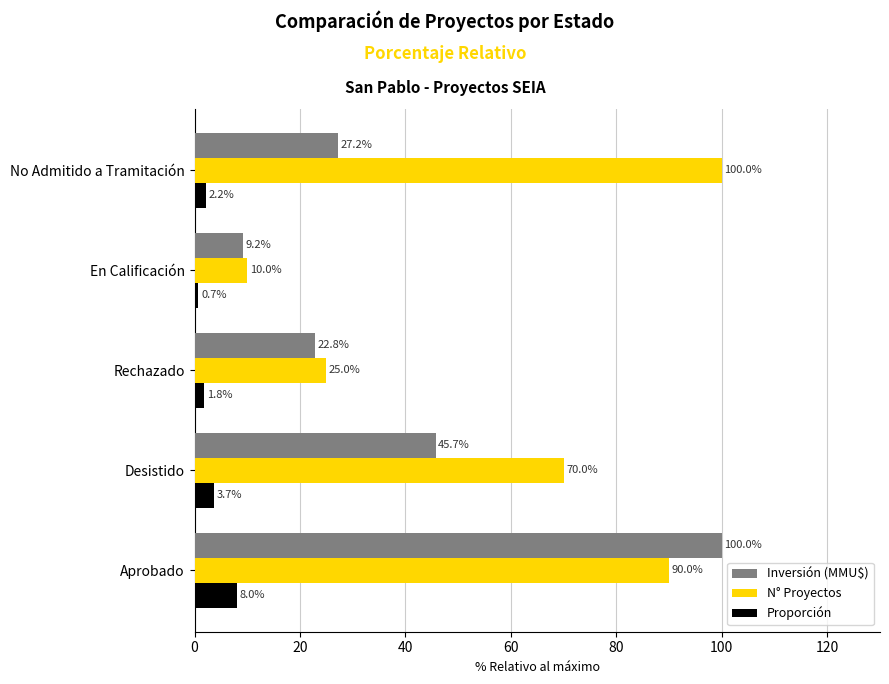

What is the difference between the maximum and minimum values in the Proporción series?

7.3